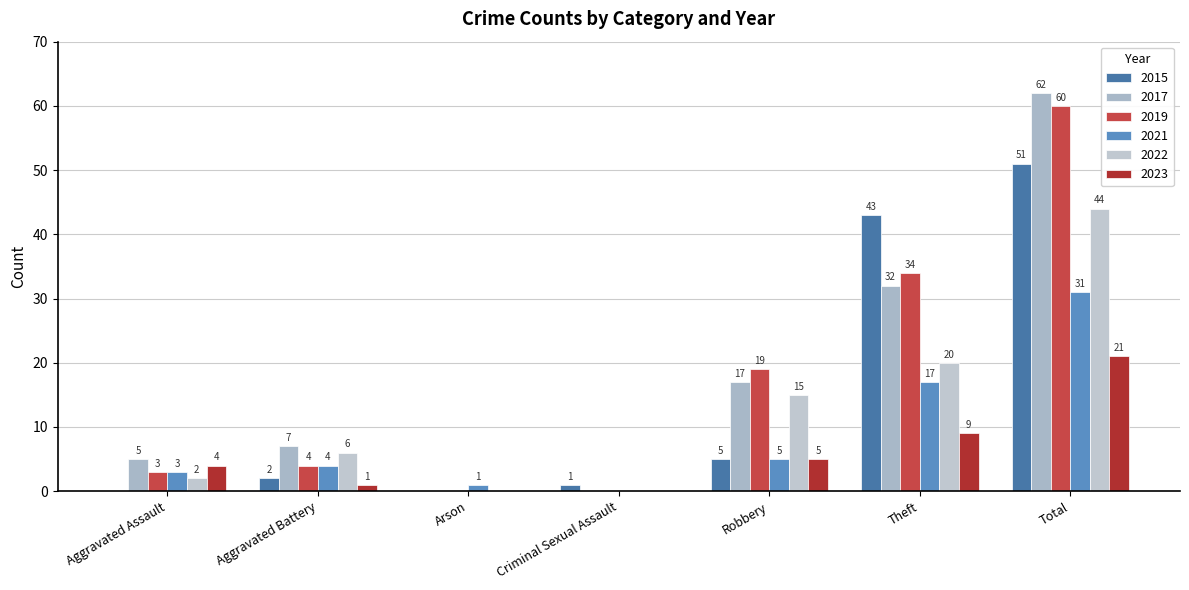

What is the maximum value shown in the chart?

62